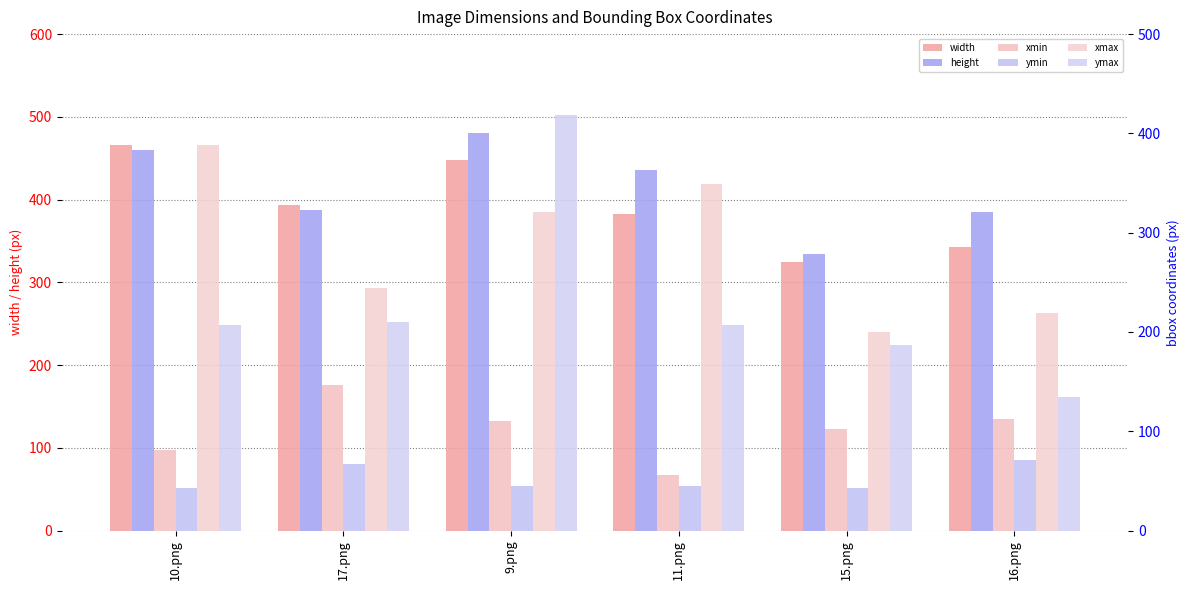

At which category is the sum across all series the highest?

9.png